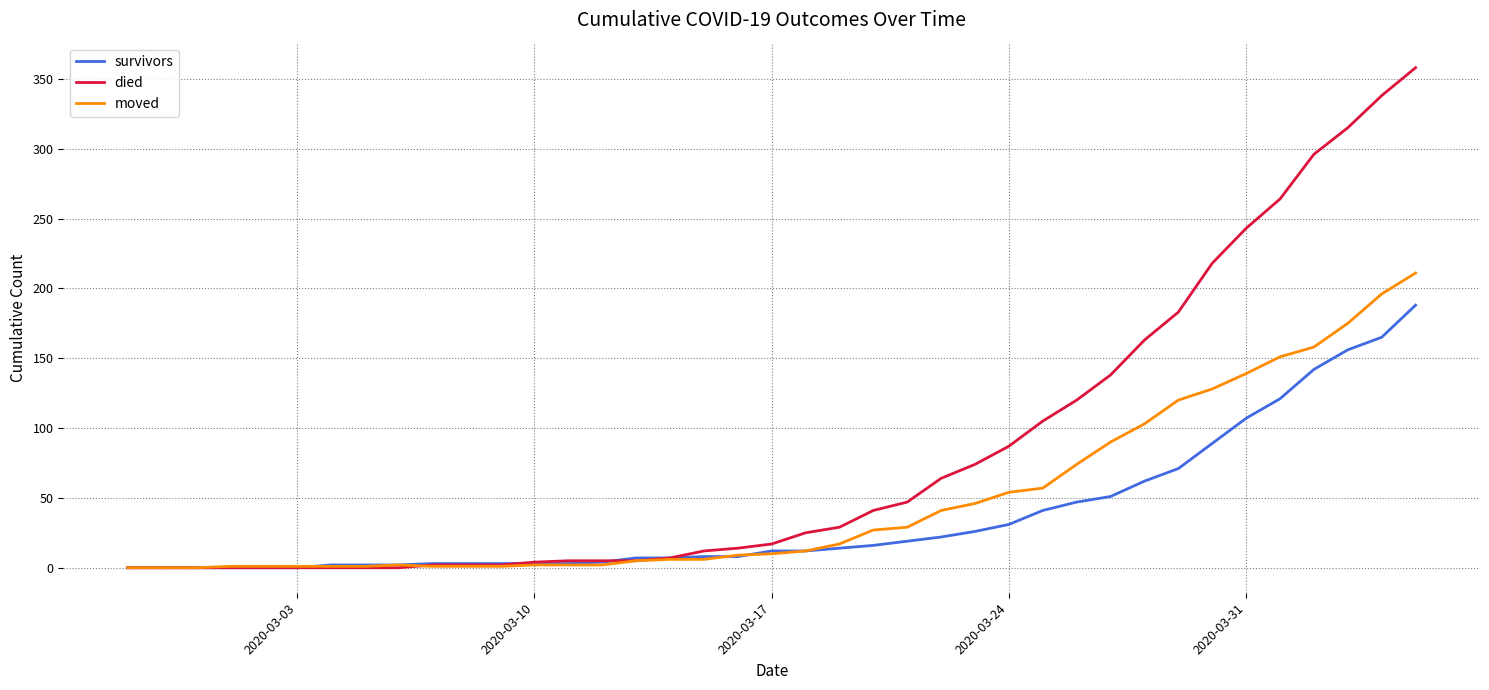

Which series has the largest total across all categories?

died